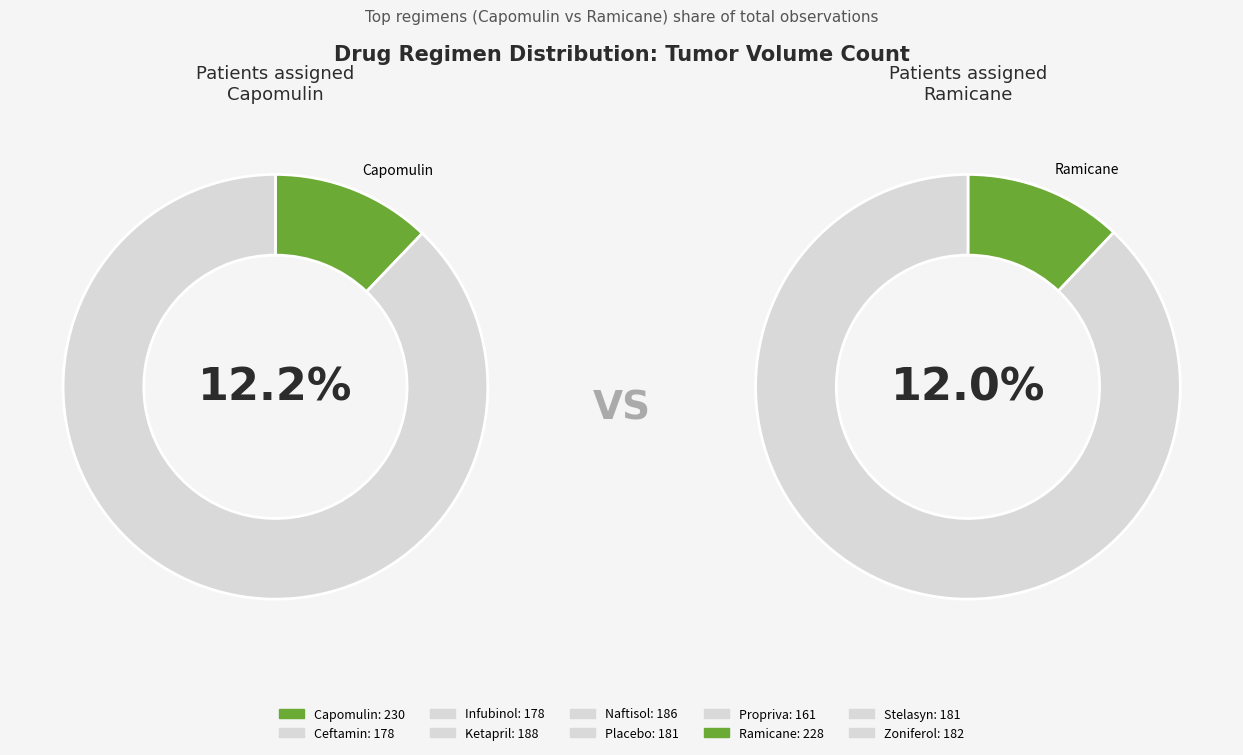

How many slices are in this pie chart?

10